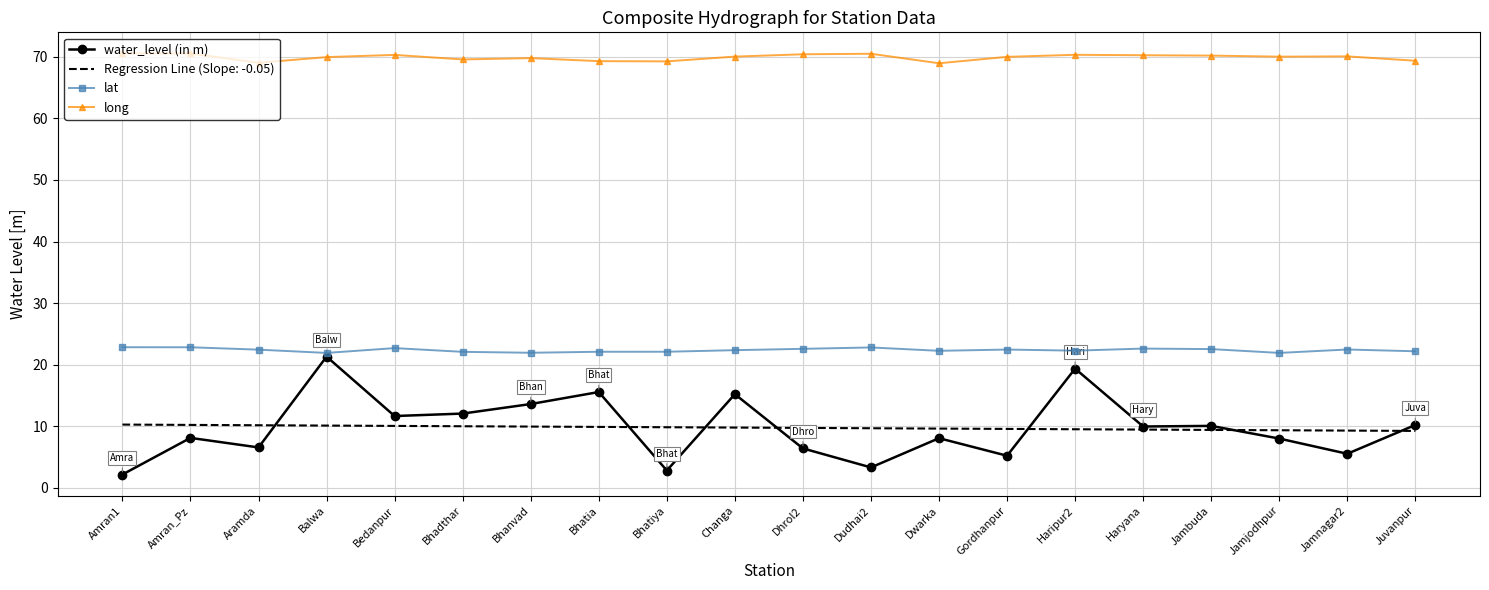

Which category has the highest value in the water_level (in m) series?

Balwa